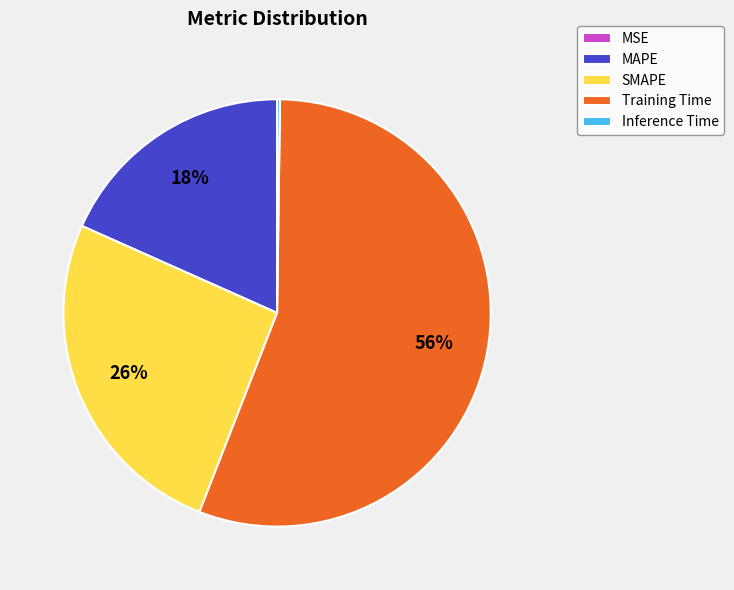

True or false: SMAPE accounts for 26% of the total.

True